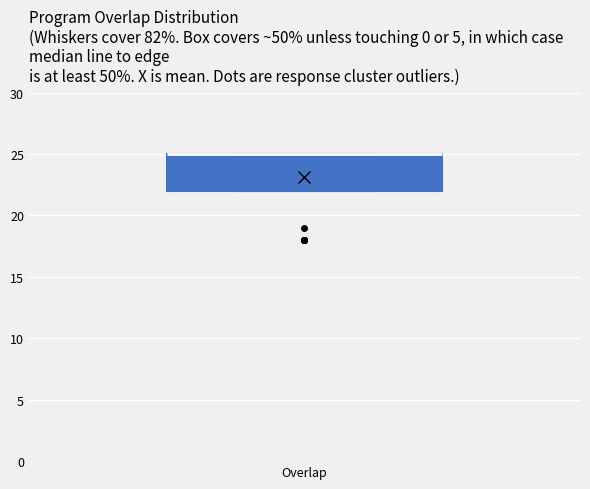

Where is the lower edge of the box for Overlap on the y-axis? The values are not printed on the chart, so give them approximately, as read against the axis.

22